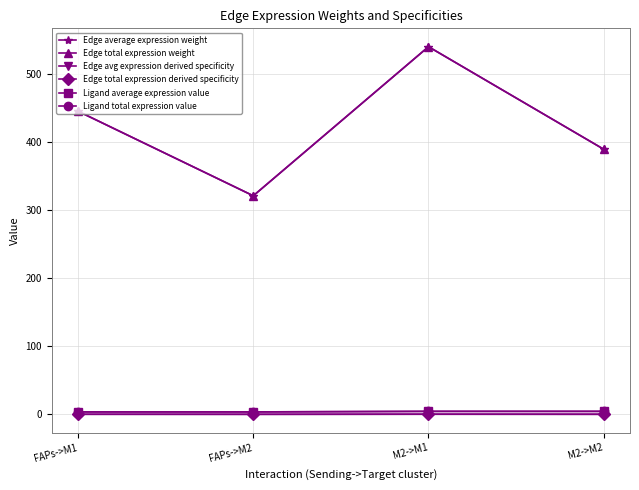

Read the Edge total expression weight value at FAPs->M1.

445.8